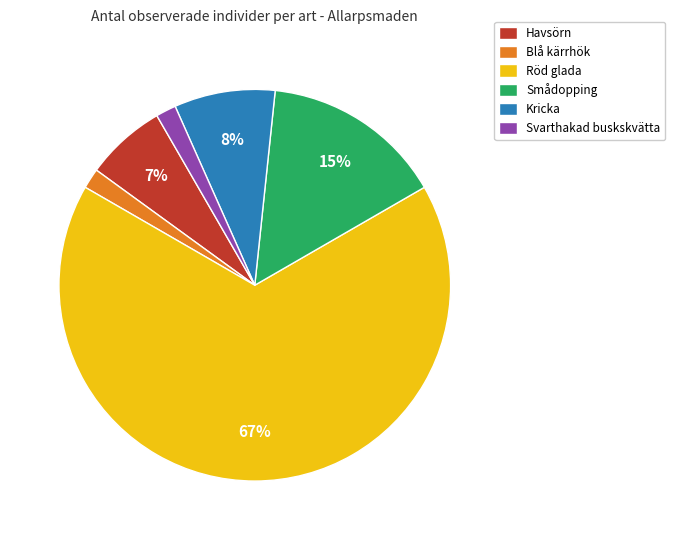

Which category accounts for the majority?

Röd glada